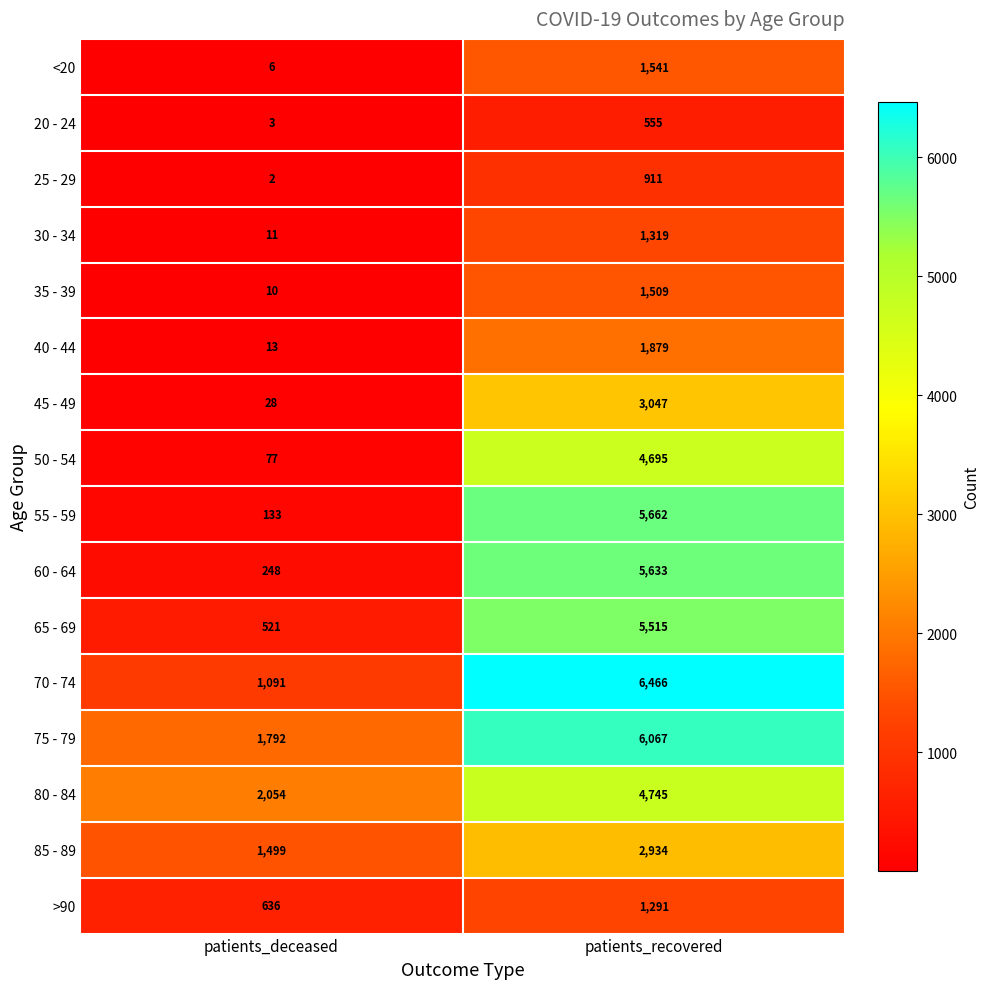

Between patients_deceased and patients_recovered, which series saw the biggest shift?

55 - 59